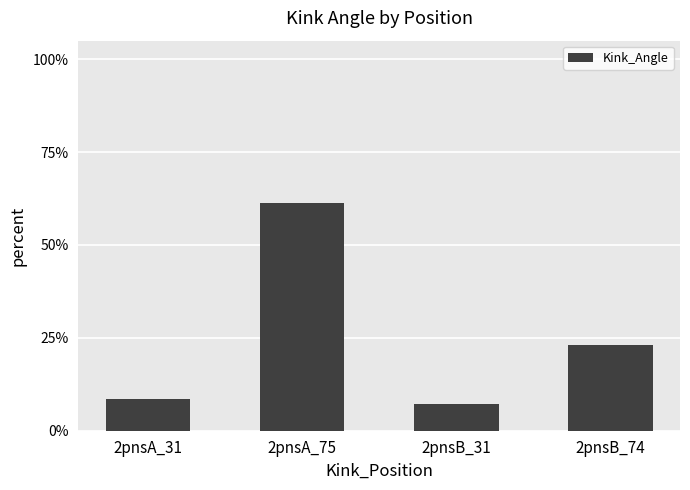

What is the average value?

25.0